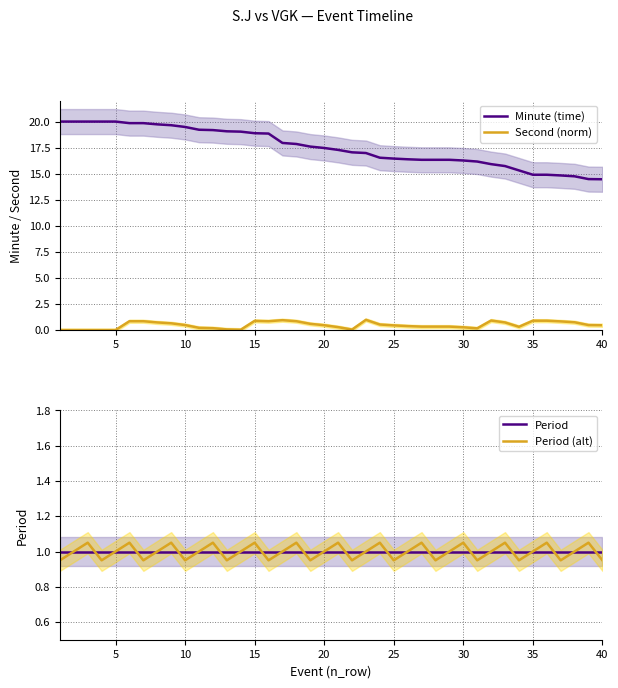

What is the highest value of the Second (norm) series?

1.0